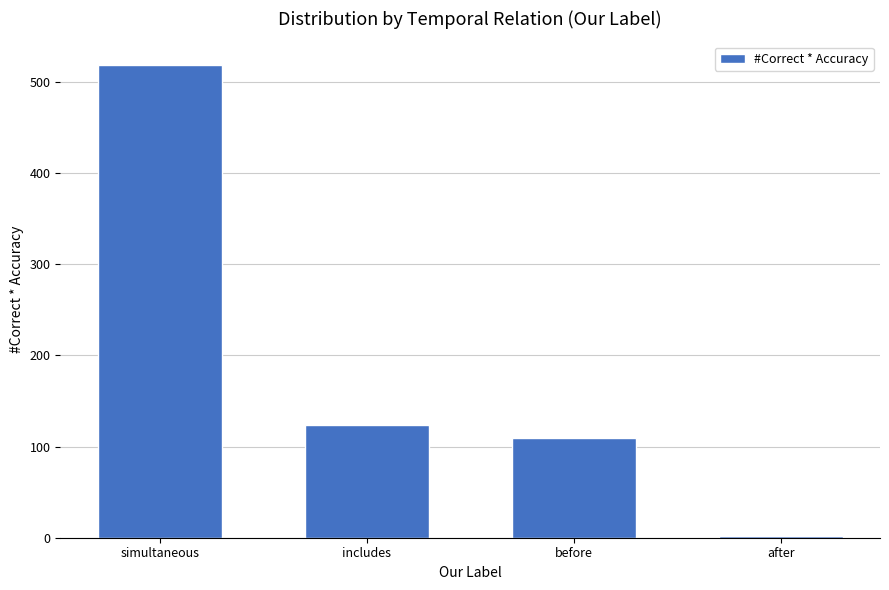

List the labels in order of value, largest first.

simultaneous, includes, before, after